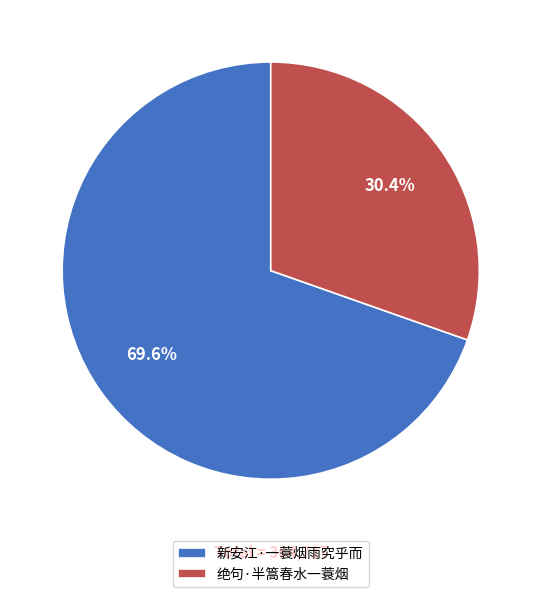

Which category has the biggest portion of the pie?

新安江·一蓑烟雨究乎而